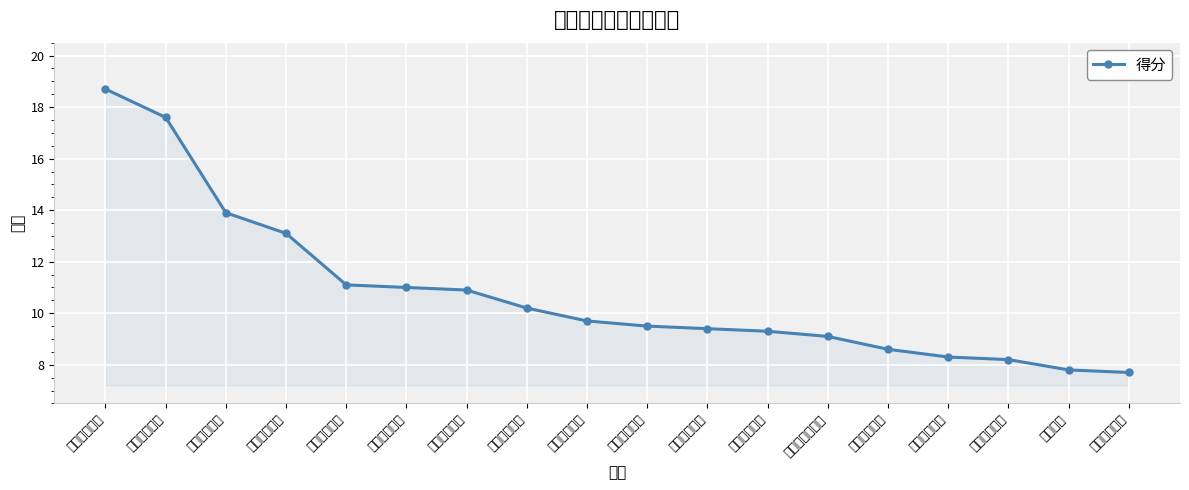

Where does the data first go above 9?

中国传媒大学